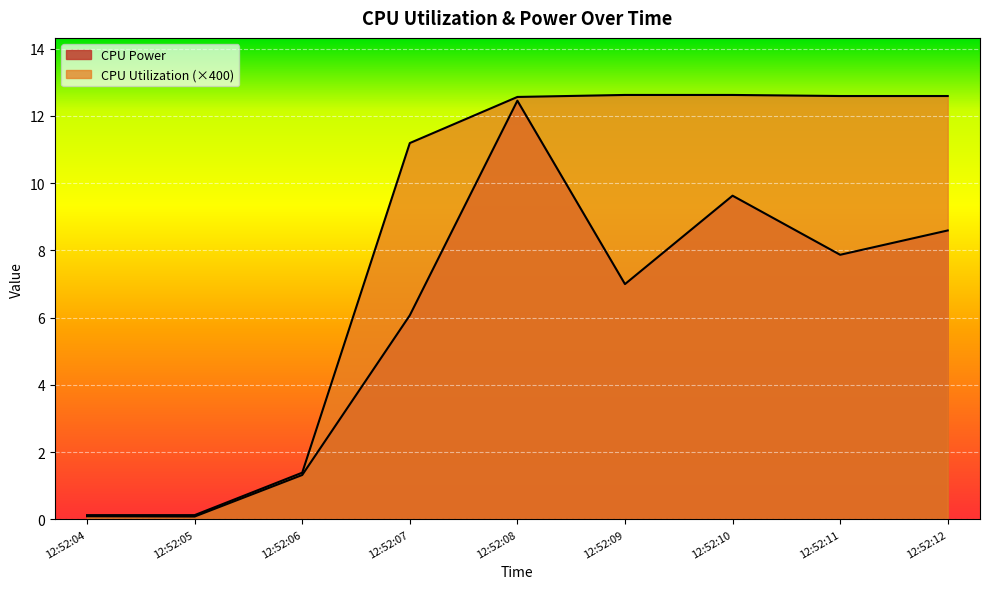

The value of CPU Power at 12:52:09 is 7.0. True or false?

True